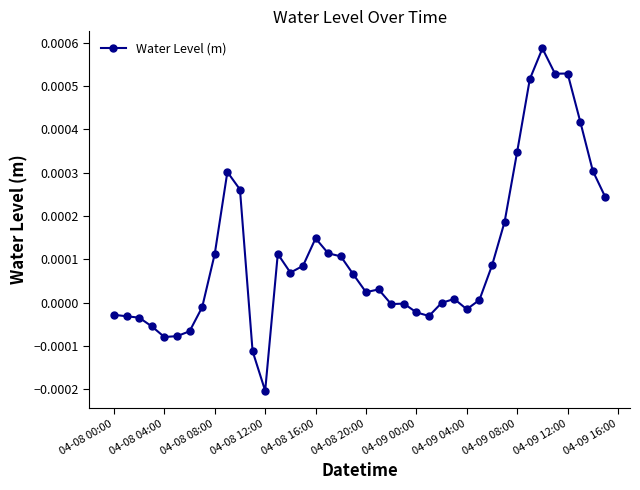

True or false: the data has more than 1 interior local peaks.

True